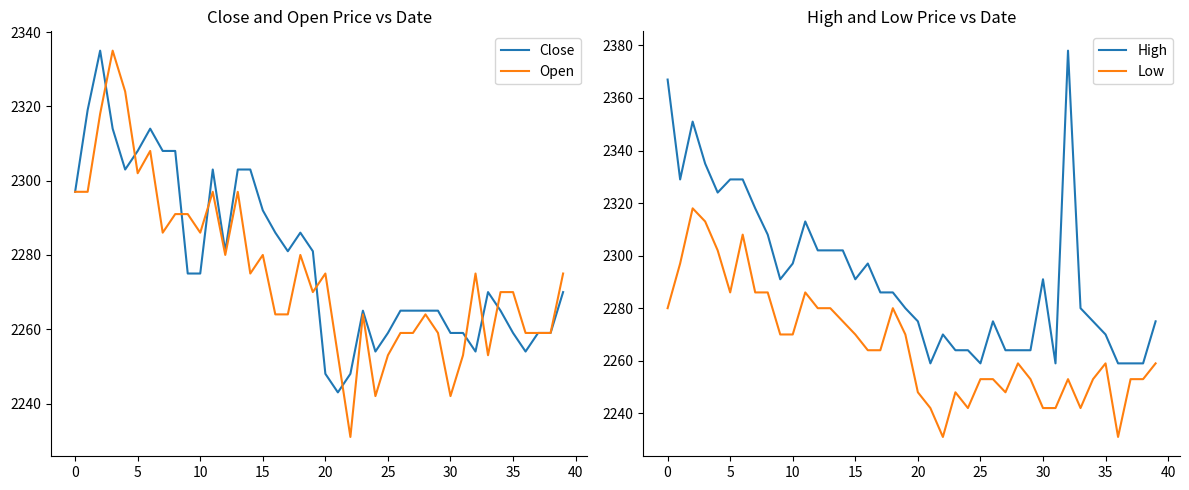

True or false: Low and High cross at least once.

False